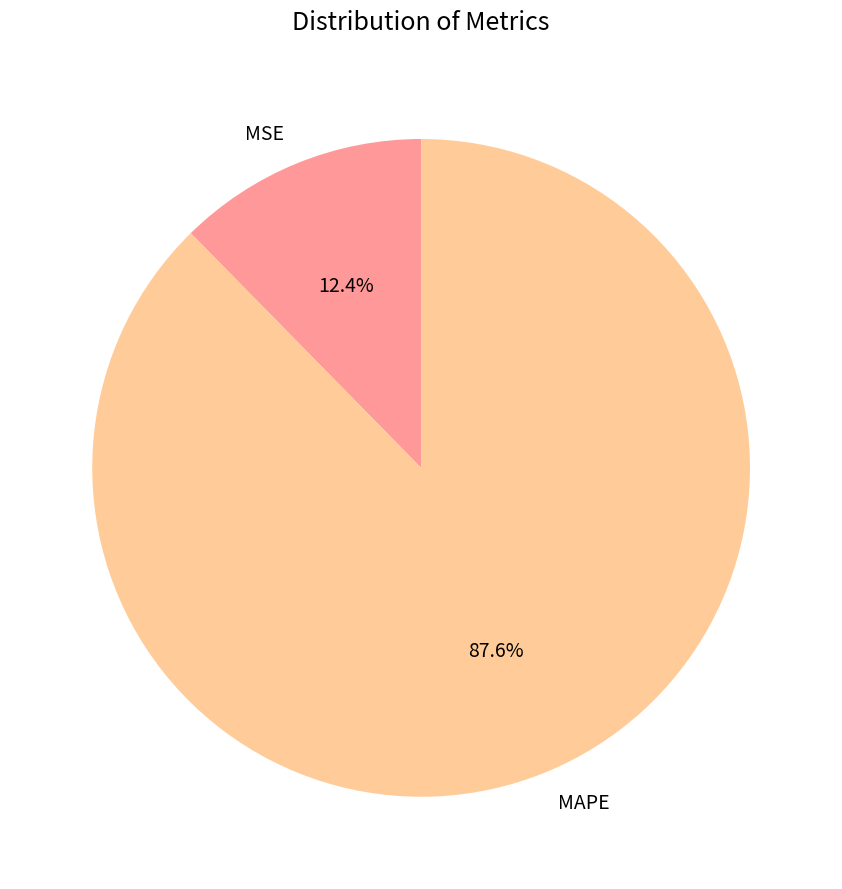

Count the number of slices in the pie.

2